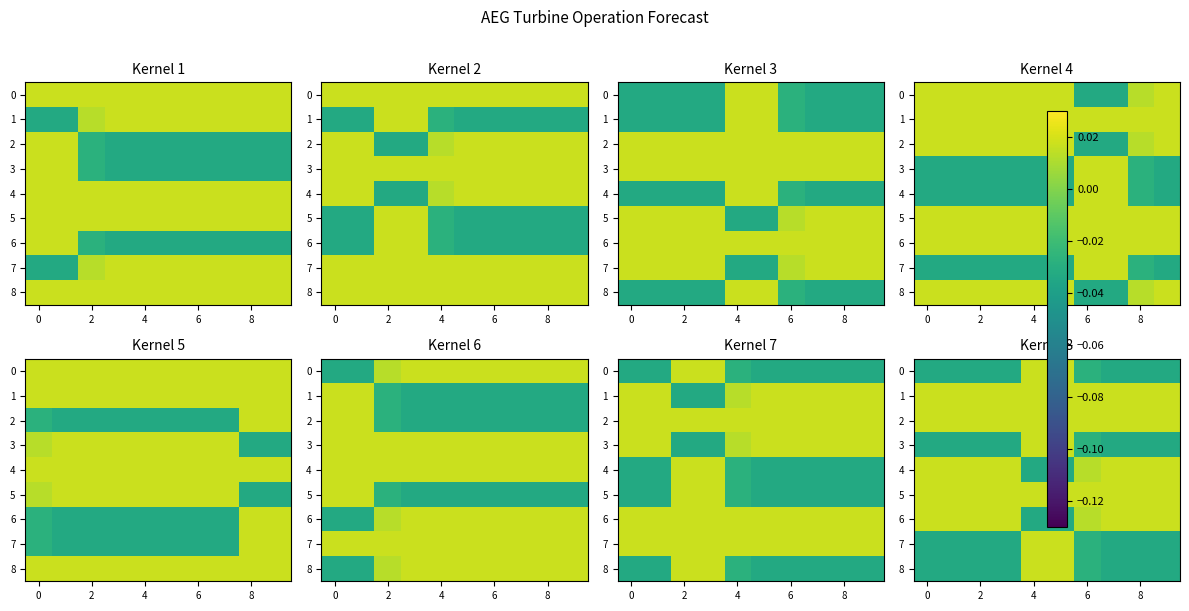

At how many categories does at least one series exceed 0?

10